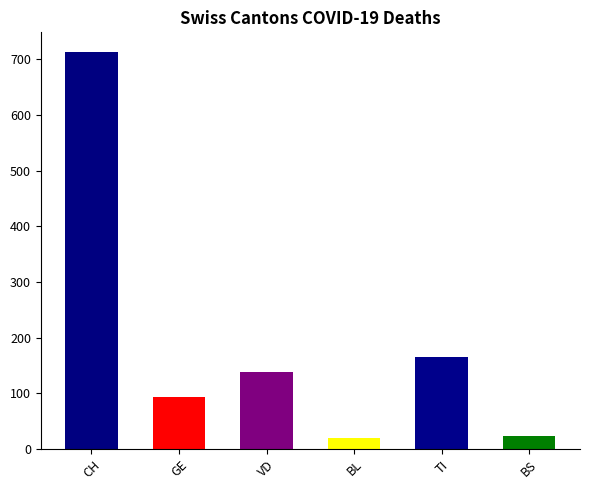

Which has a higher value, TI or CH?

CH